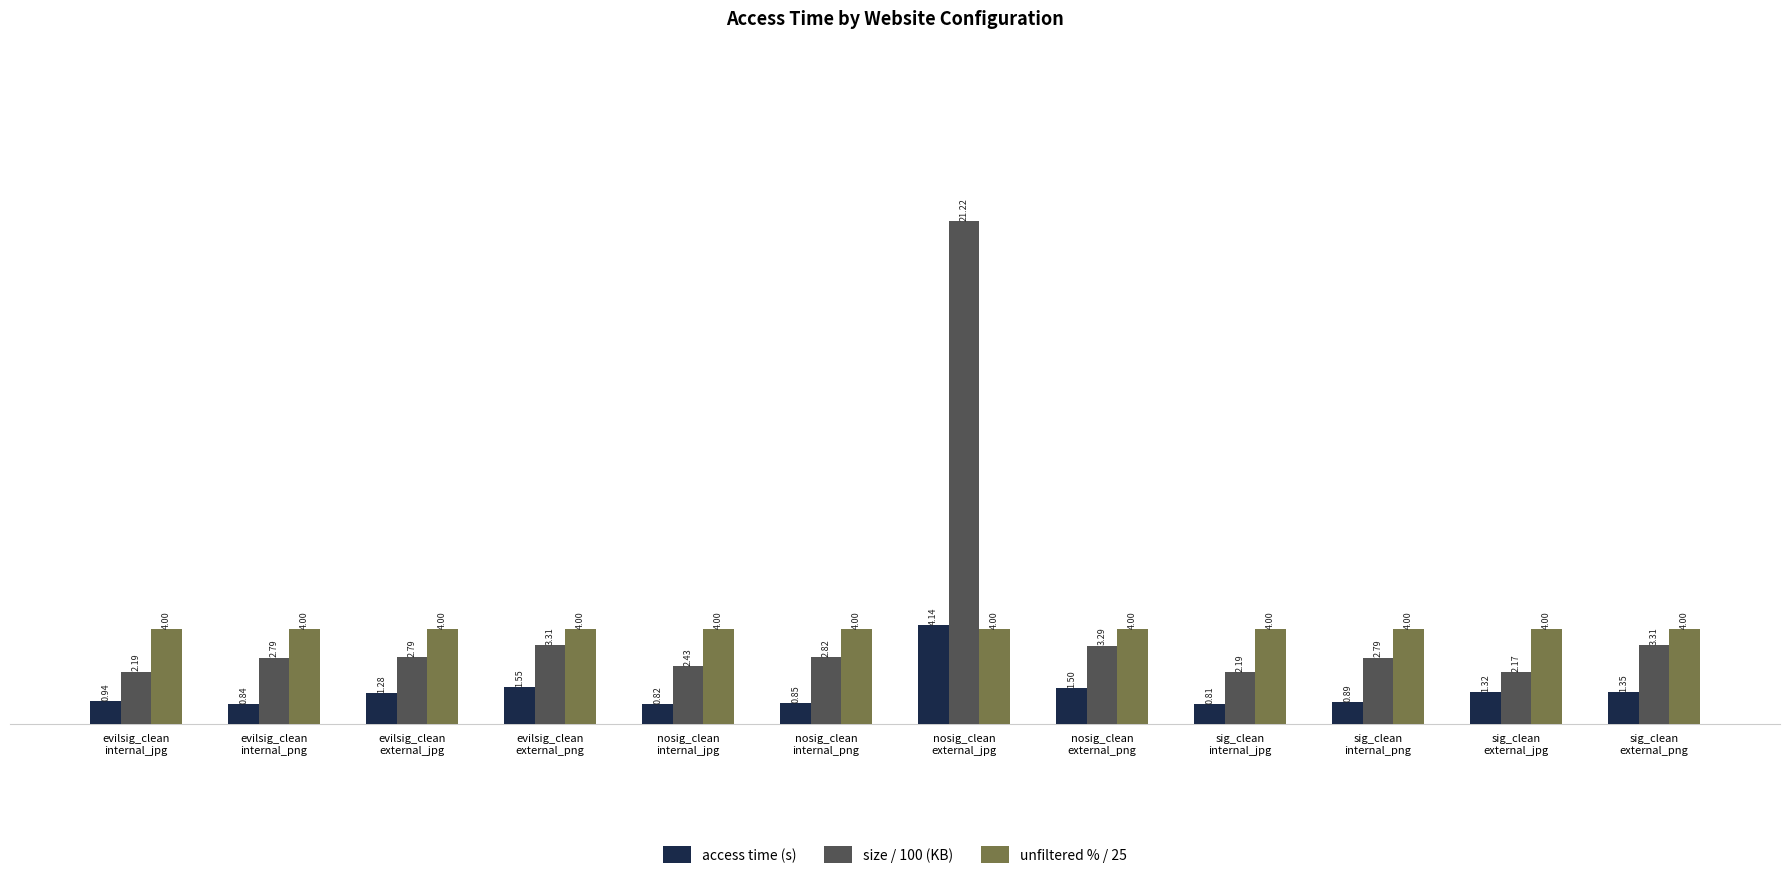

What is the label of the 7th bar from the left?

nosig_clean
external_jpg